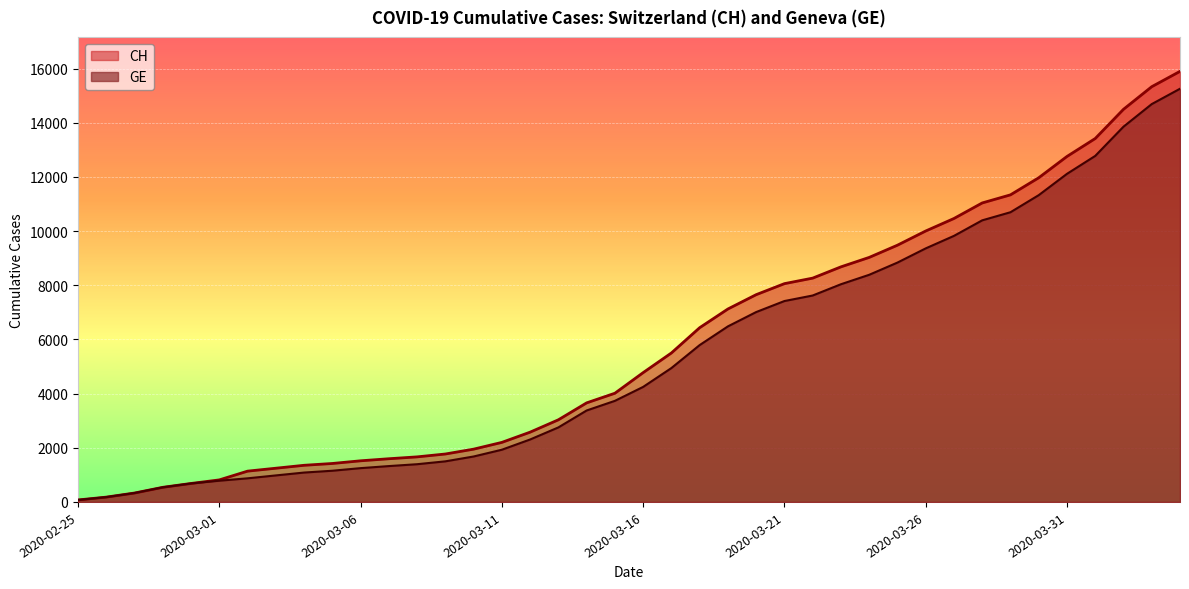

Which series changed the most between 2020-02-27 and 2020-03-16?

CH